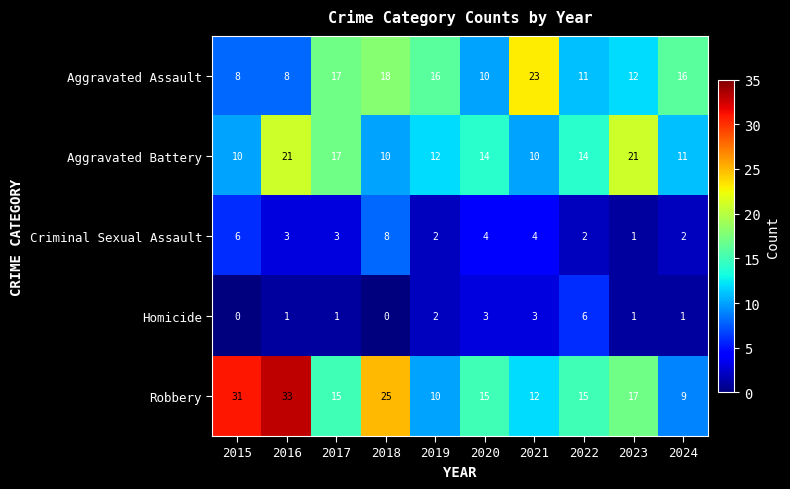

What is the spread (max minus min) of values at 2023?

20